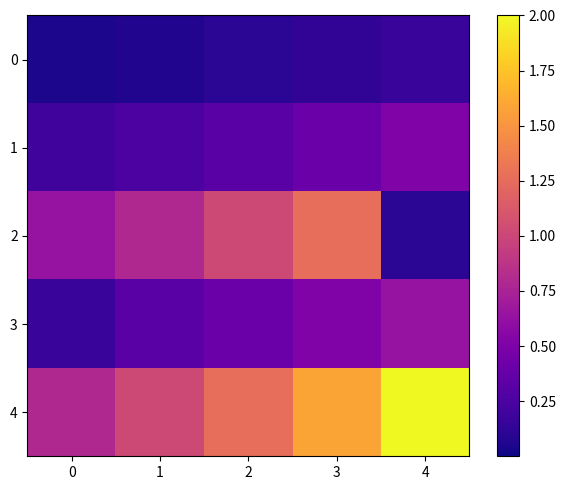

Which category has the highest value across all series?

4